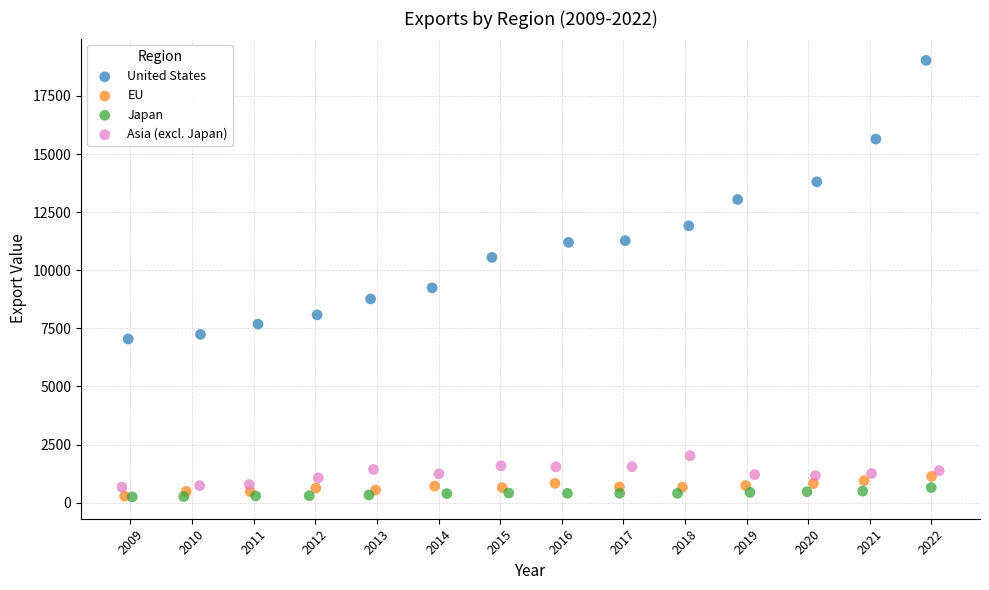

Which series contains the highest Y value?

United States